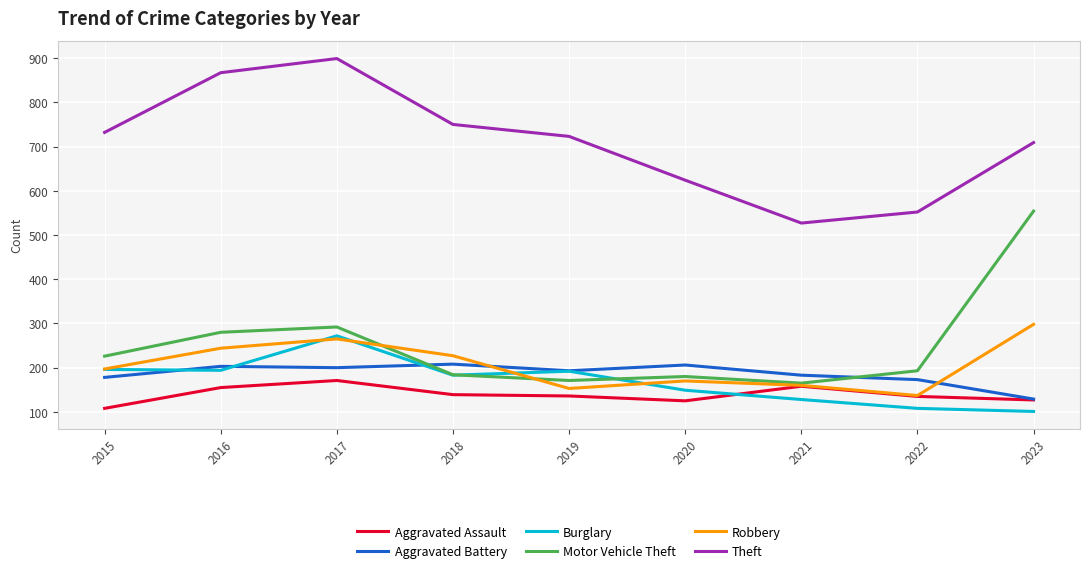

What value does the Aggravated Battery series have at 2019?

193